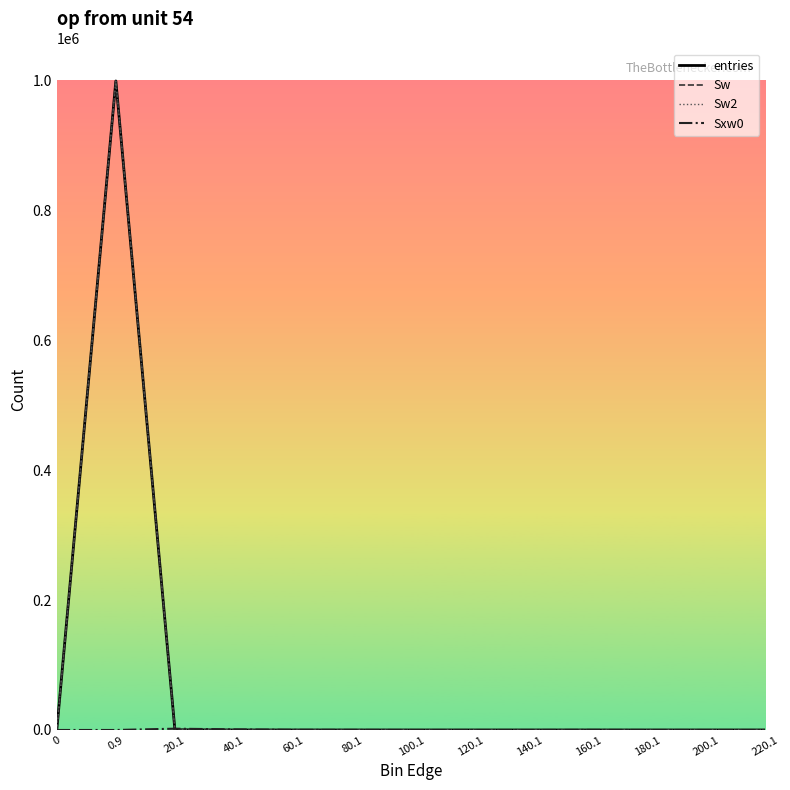

Which series has the largest range (max minus min)?

entries